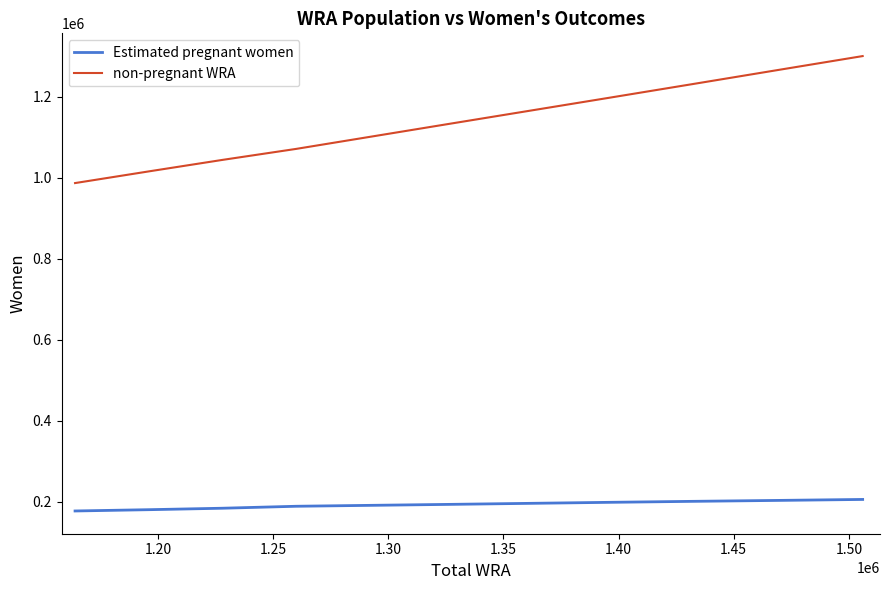

Which series has the largest range (max minus min)?

non-pregnant WRA